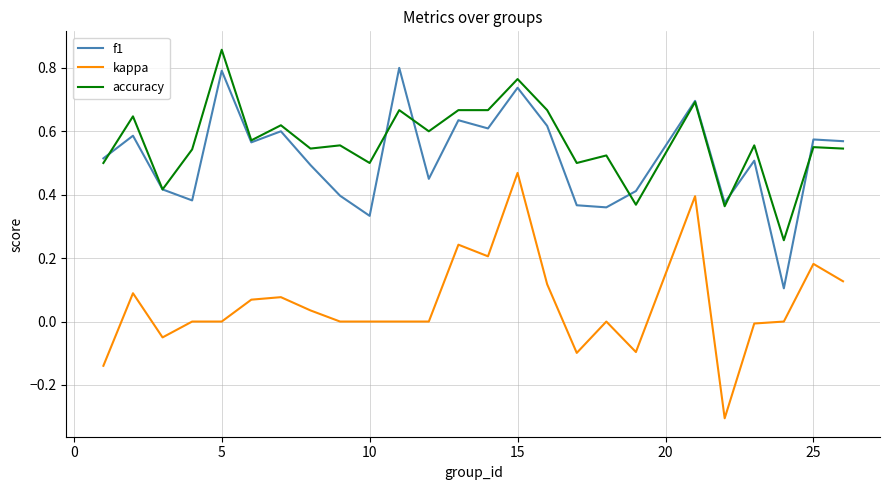

True or false: f1 and kappa cross at least once.

False